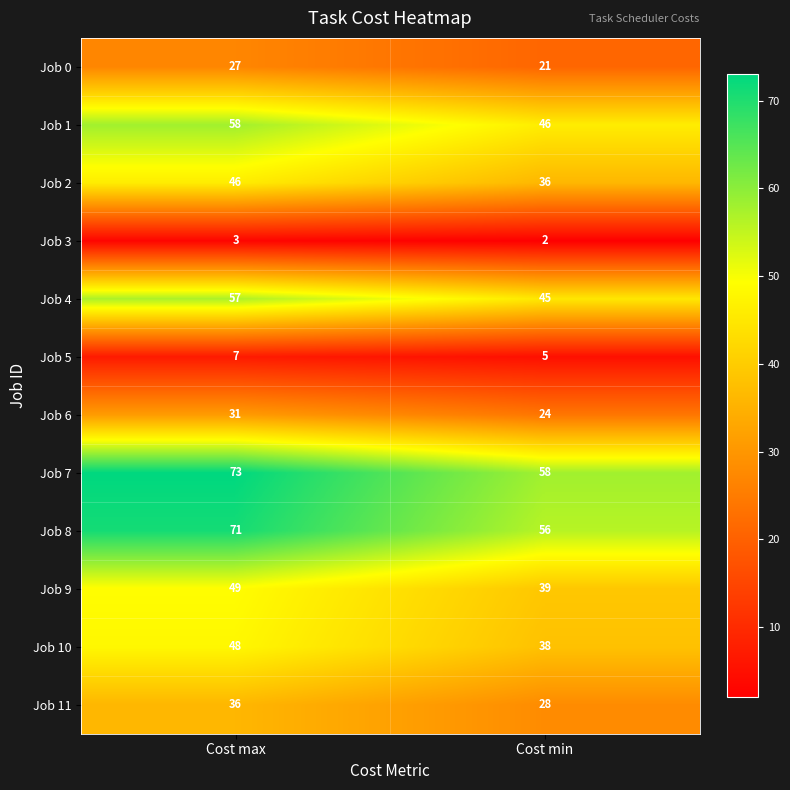

What is the sum of all Job 6 values?

55